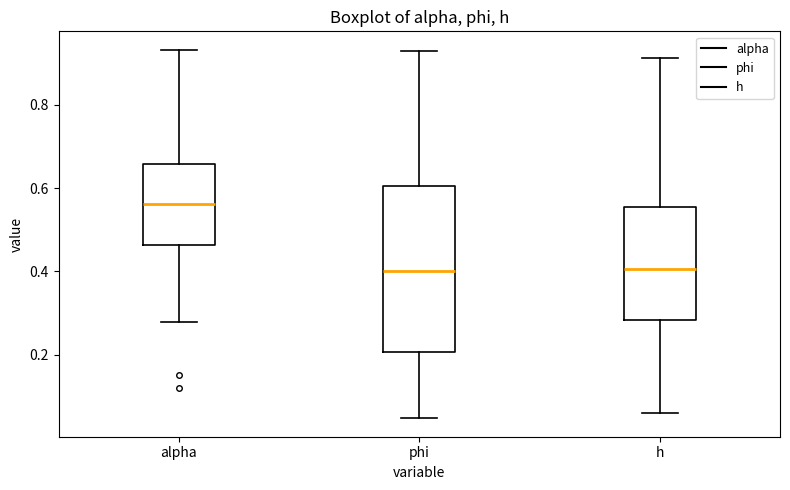

Reading left to right, transcribe this box plot: for each box, give where its median line is, the range the box spans, and where its two whiskers end, as read against the y-axis. The values are not printed on the chart, so give them approximately, as read against the axis.

alpha: median 0.56, box 0.46 to 0.66, whiskers 0.28 to 0.94
phi: median 0.40, box 0.20 to 0.60, whiskers 0.04 to 0.92
h: median 0.40, box 0.28 to 0.56, whiskers 0.06 to 0.92